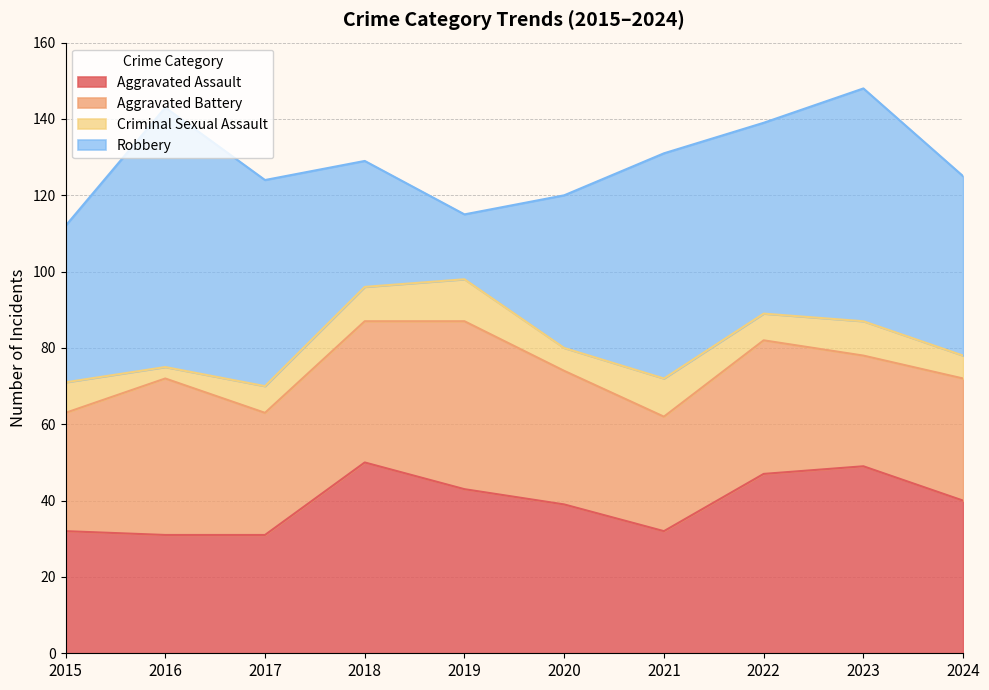

List the series in order of their peak value, highest first.

Robbery, Aggravated Assault, Aggravated Battery, Criminal Sexual Assault